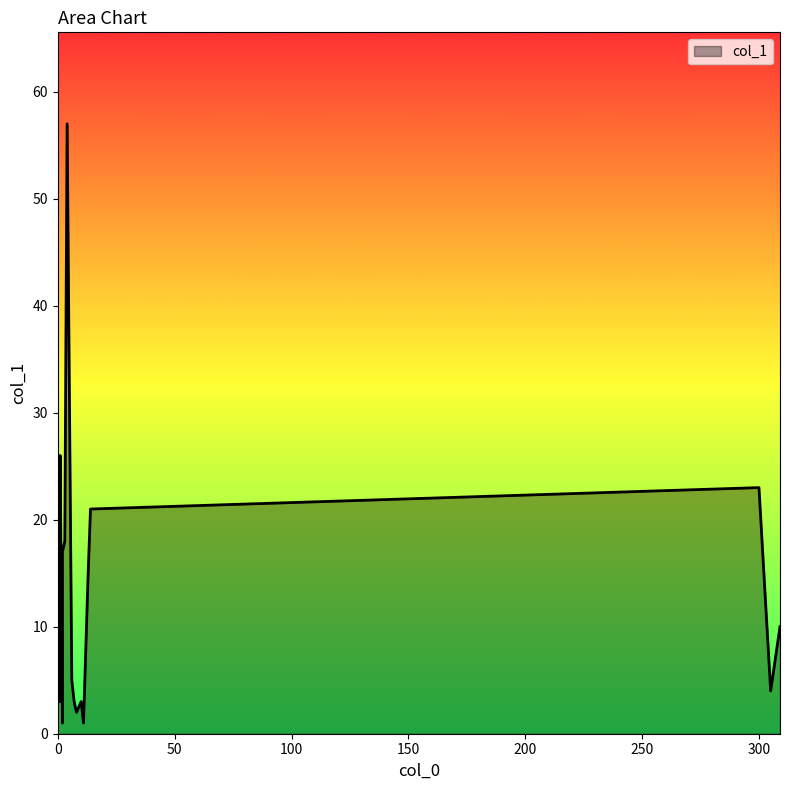

How many series are shown in this chart?

1